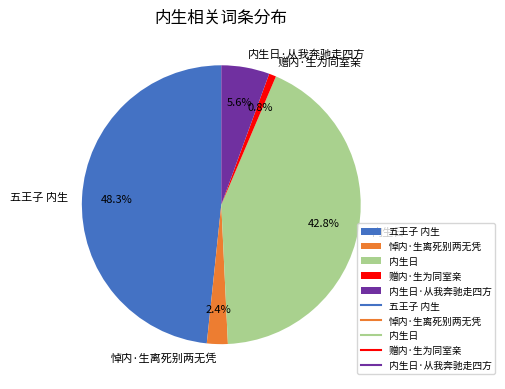

What is the largest slice in the pie chart?

五王子 内生